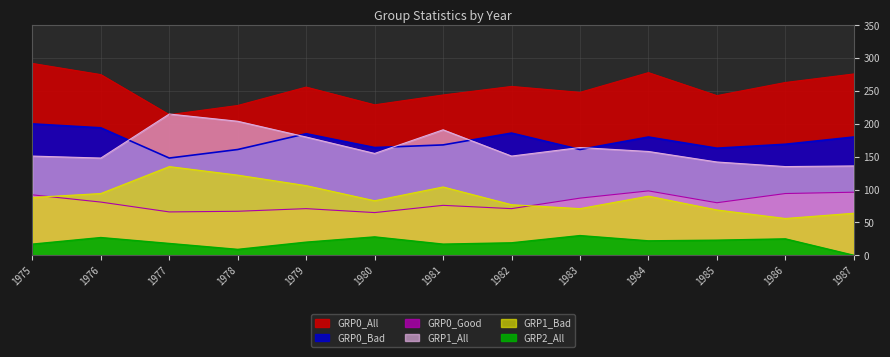

The GRP0_Bad series shows 60 at 1987. True or false?

False